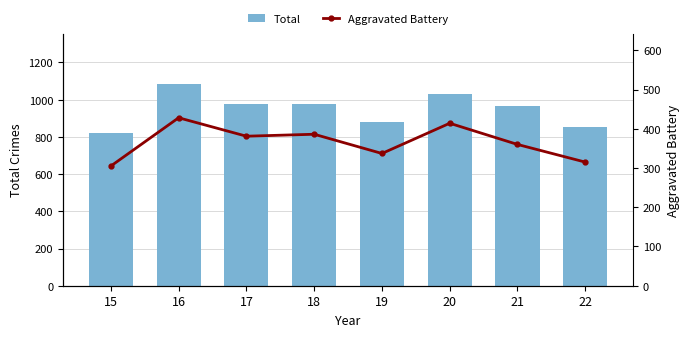

What is the difference between the highest and lowest values at 17?

598